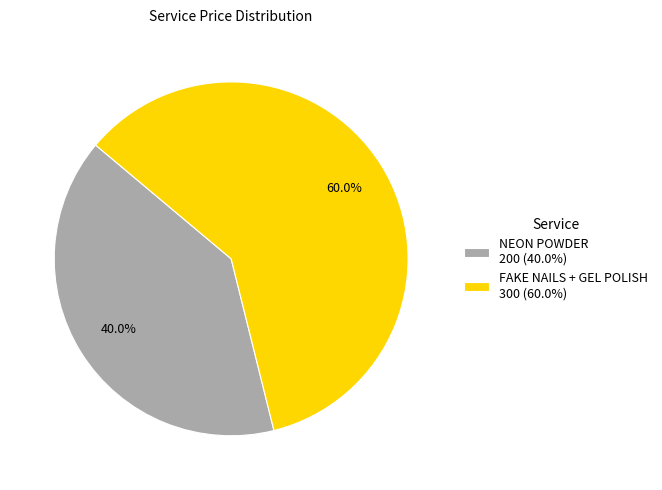

How many segments does this pie chart have?

2